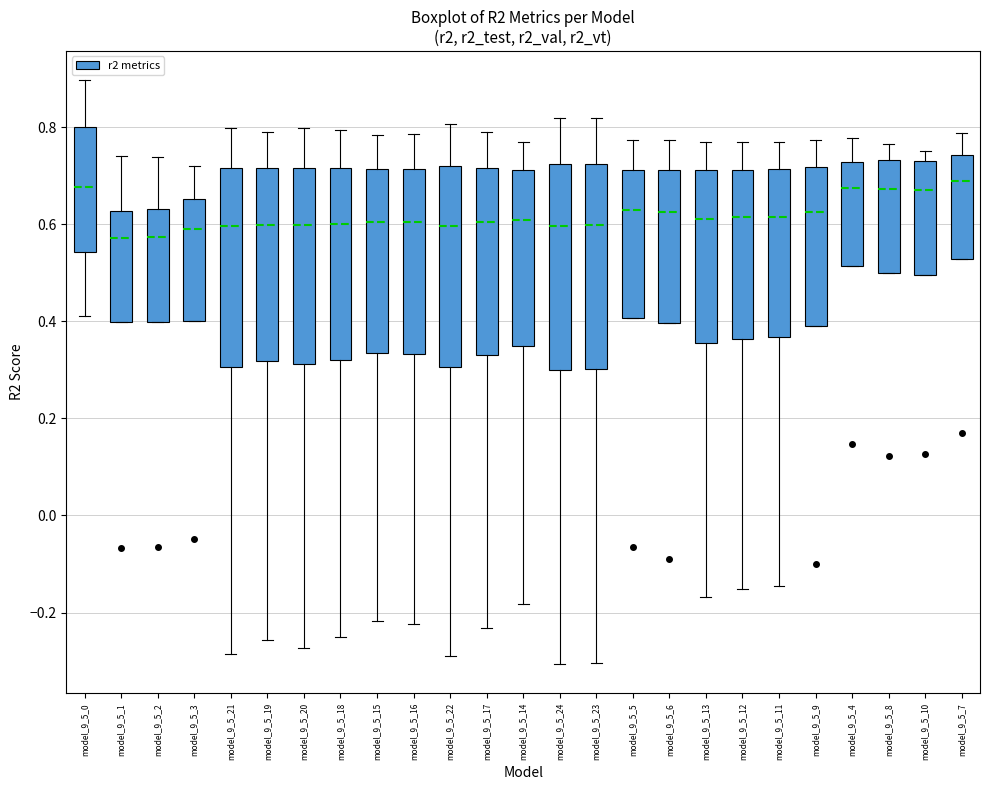

Where does the upper whisker of the box for model_9_5_9 end on the y-axis? The values are not printed on the chart, so give them approximately, as read against the axis.

0.78